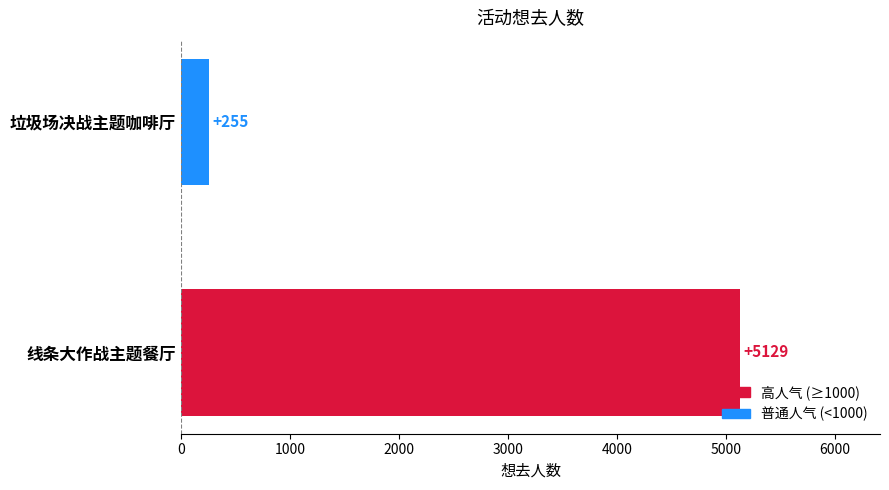

At which category does the chart reach its peak across all series?

线条大作战主题餐厅